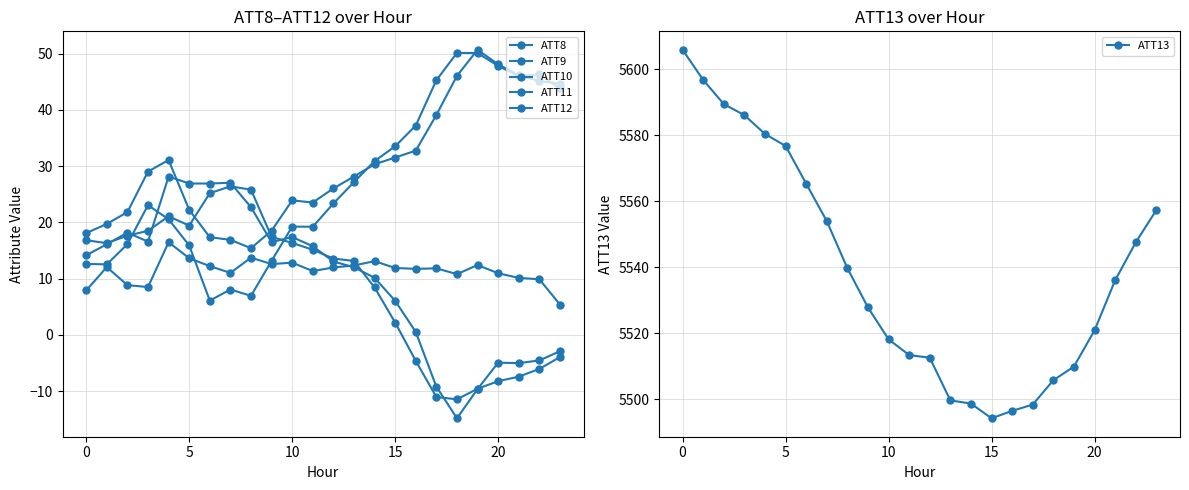

Is it true that ATT13 equals 1316.0 at 20?

False